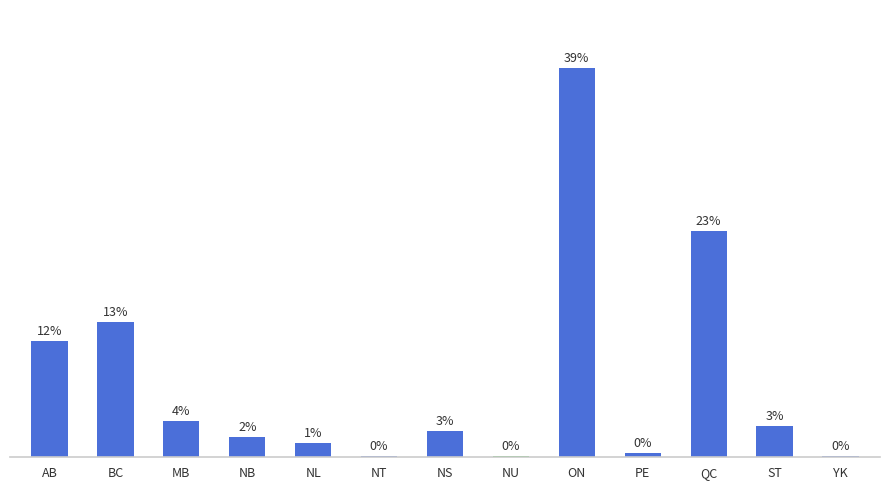

What is the label of the 8th bar from the left?

NU